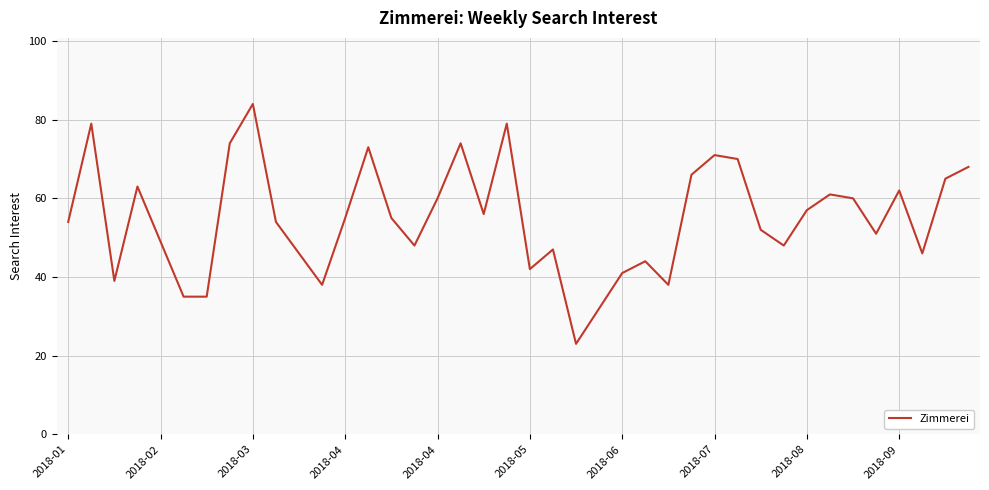

What is the minimum value shown in the chart?

23